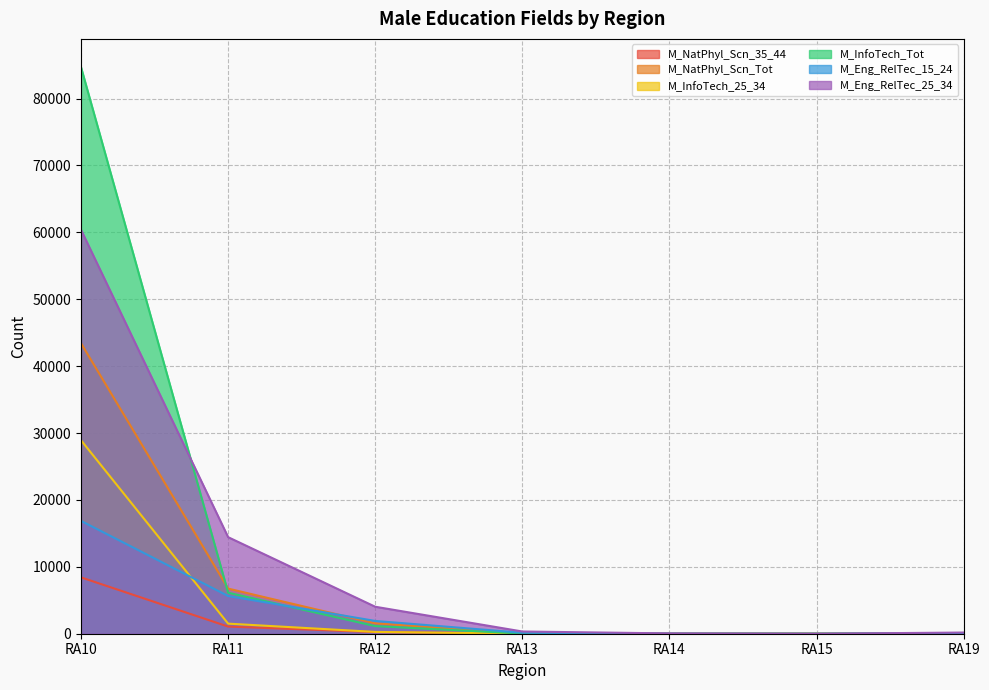

Where is the first local minimum for M_InfoTech_25_34?

RA15